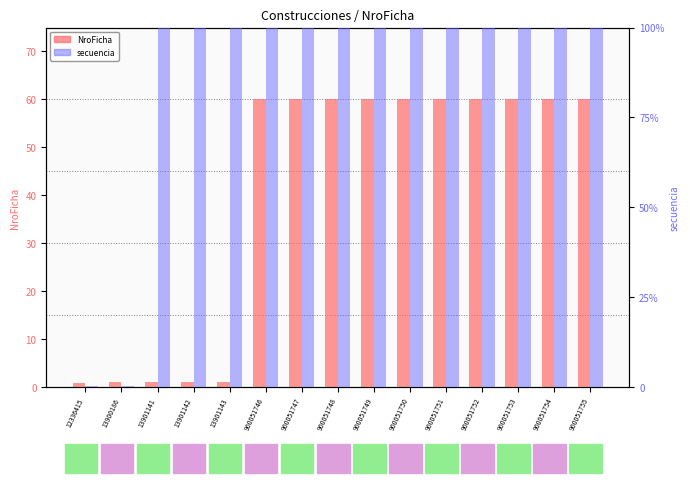

What are all the series names shown in the legend?

NroFicha, secuencia